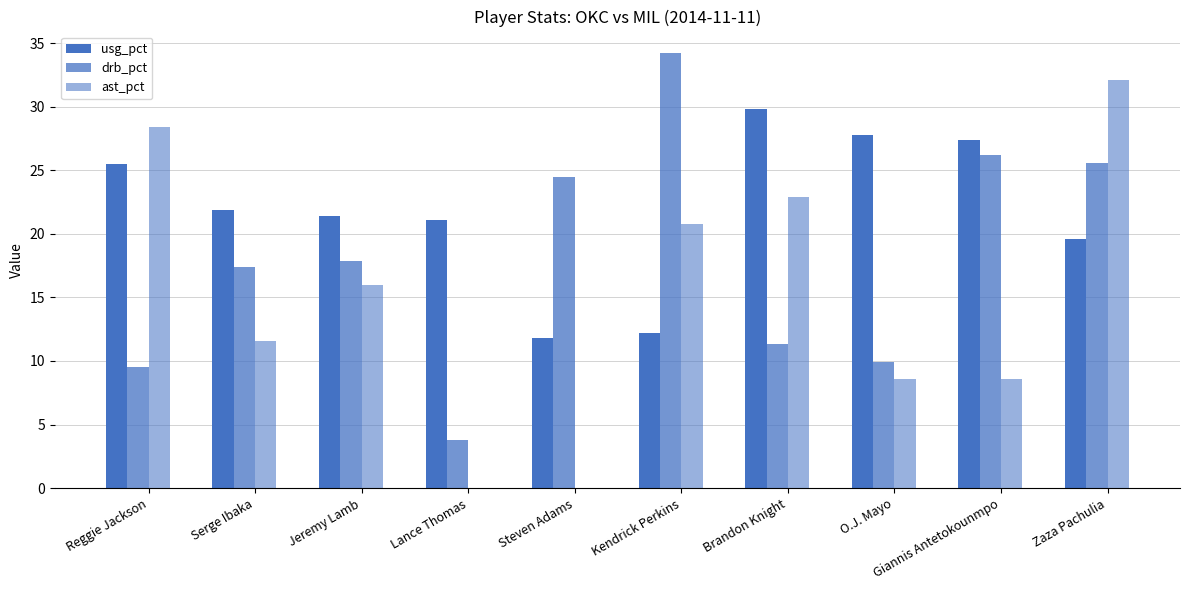

Reading right to left, extract all data points from this chart.

usg_pct: Zaza Pachulia=19.6	Giannis Antetokounmpo=27.4	O.J. Mayo=27.8	Brandon Knight=29.8	Kendrick Perkins=12.2	Steven Adams=11.8	Lance Thomas=21.1	Jeremy Lamb=21.4	Serge Ibaka=21.9	Reggie Jackson=25.5
drb_pct: Zaza Pachulia=25.6	Giannis Antetokounmpo=26.2	O.J. Mayo=9.9	Brandon Knight=11.3	Kendrick Perkins=34.2	Steven Adams=24.5	Lance Thomas=3.8	Jeremy Lamb=17.9	Serge Ibaka=17.4	Reggie Jackson=9.5
ast_pct: Zaza Pachulia=32.1	Giannis Antetokounmpo=8.6	O.J. Mayo=8.6	Brandon Knight=22.9	Kendrick Perkins=20.8	Steven Adams=0.0	Lance Thomas=0.0	Jeremy Lamb=16.0	Serge Ibaka=11.6	Reggie Jackson=28.4